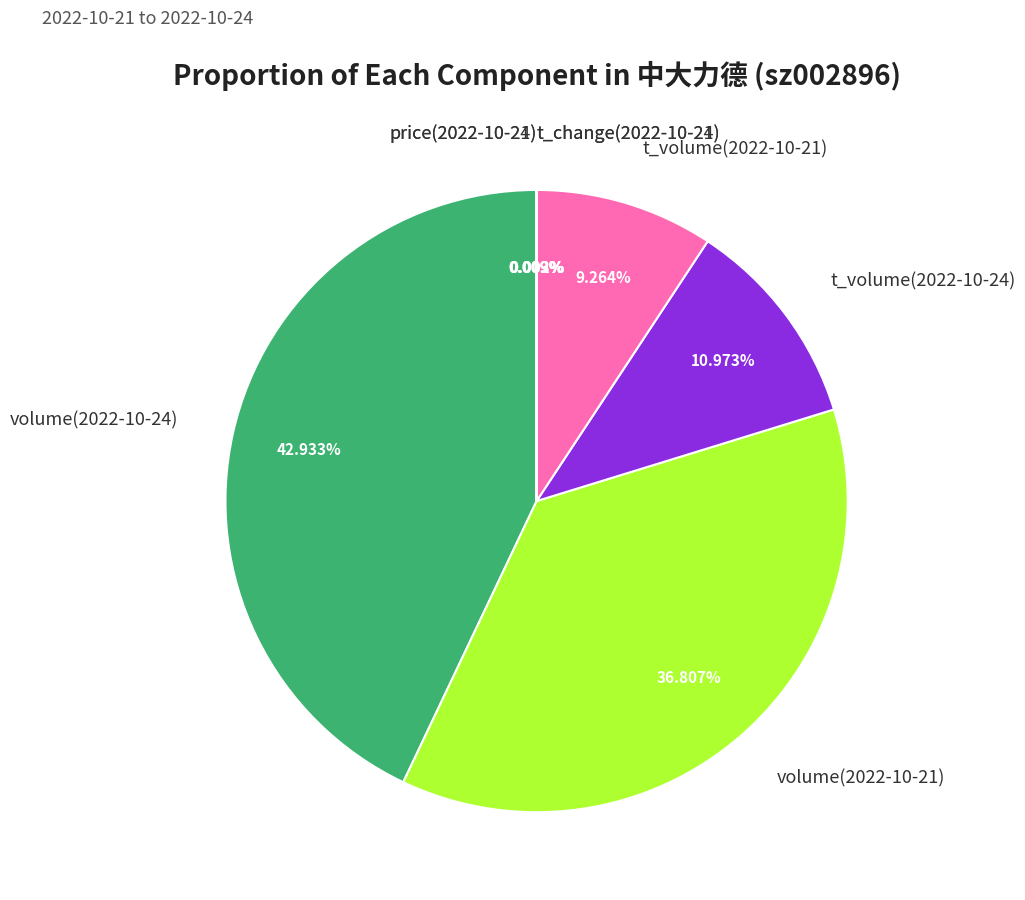

Is there any slice that represents more than half of the pie?

No